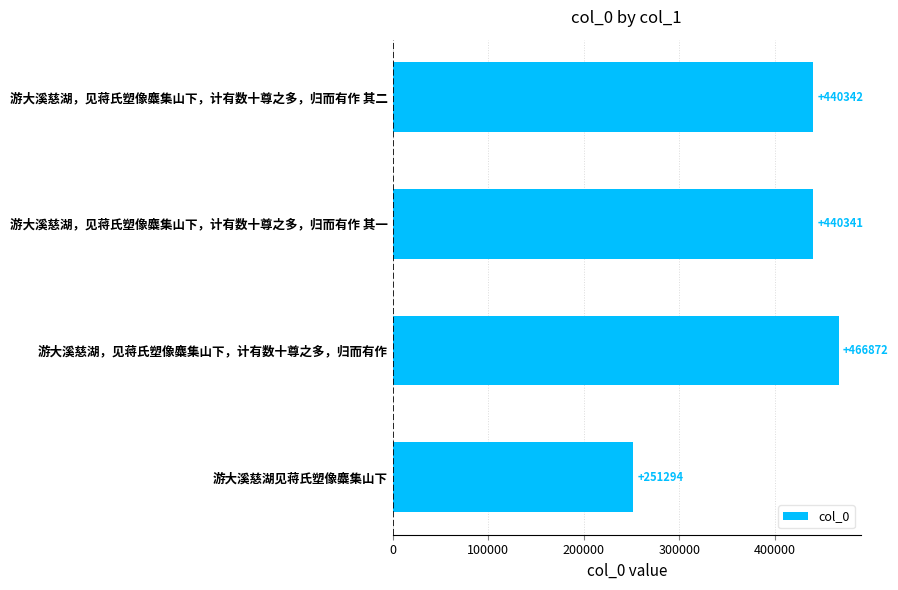

List the labels in order of value, largest first.

游大溪慈湖，见蒋氏塑像麋集山下，计有数十尊之多，归而有作, 游大溪慈湖，见蒋氏塑像麋集山下，计有数十尊之多，归而有作 其二, 游大溪慈湖，见蒋氏塑像麋集山下，计有数十尊之多，归而有作 其一, 游大溪慈湖见蒋氏塑像麋集山下